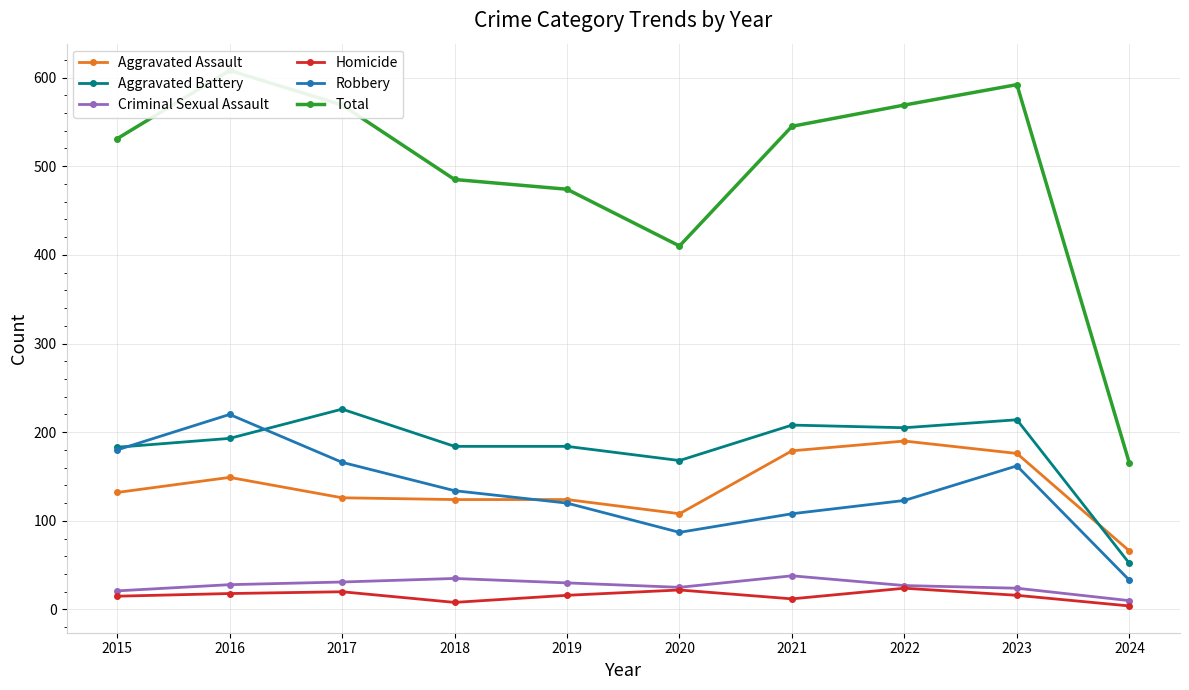

At which category is the sum across all series the highest?

2016